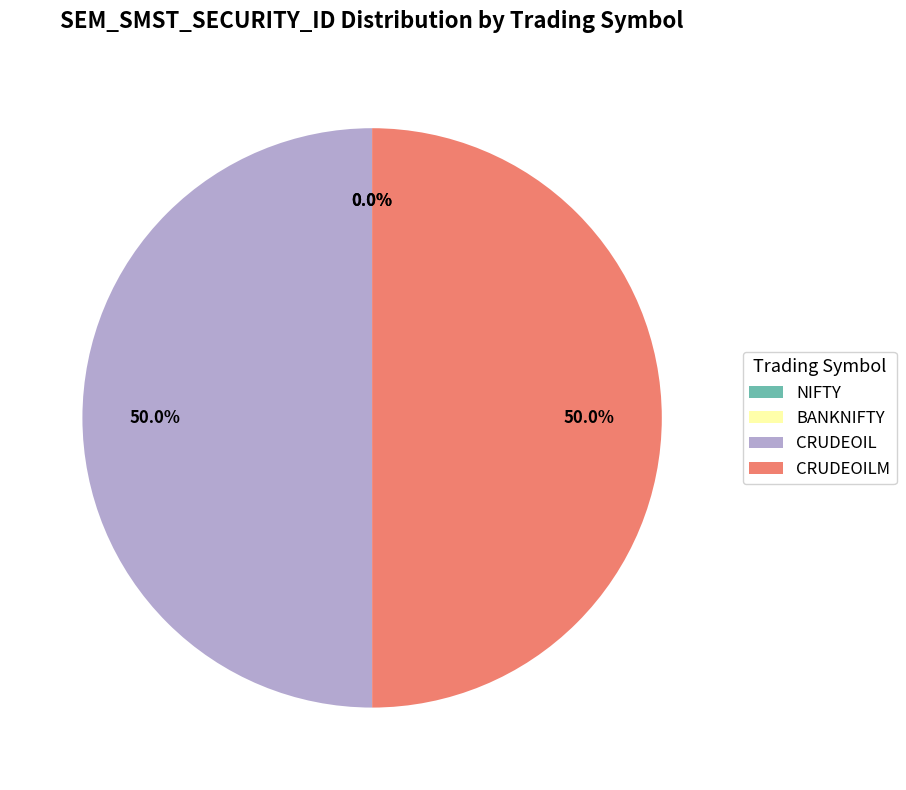

What is the ratio of the value at CRUDEOIL to the value at CRUDEOILM?

1.0